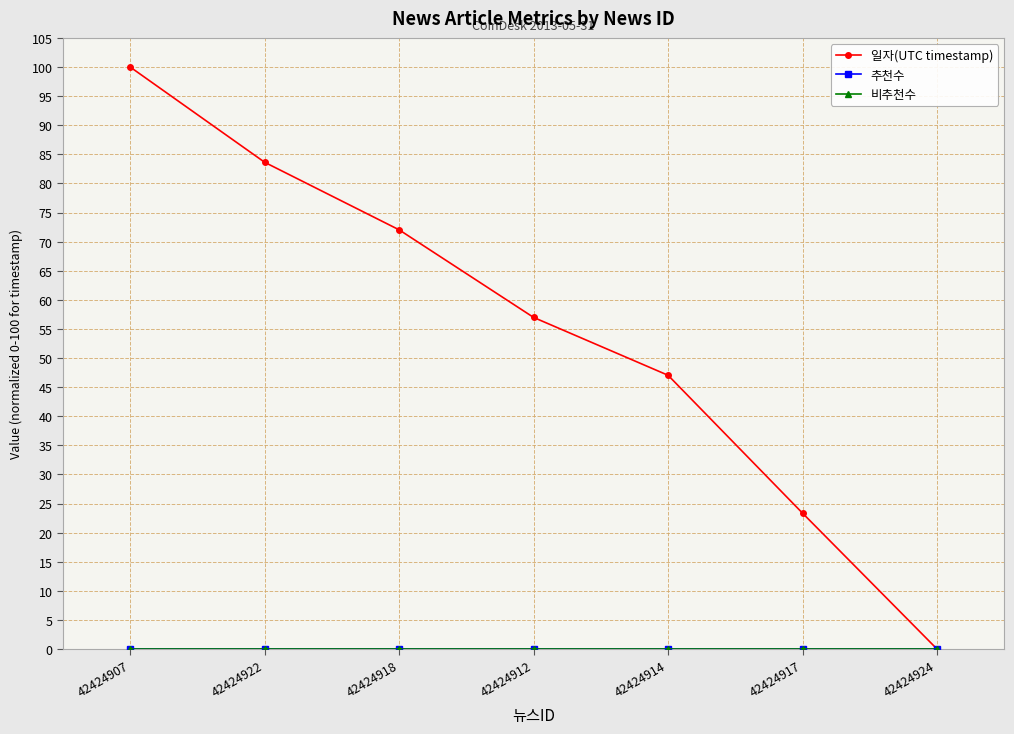

Is it true that 비추천수 equals 0.0 at 42424917?

True